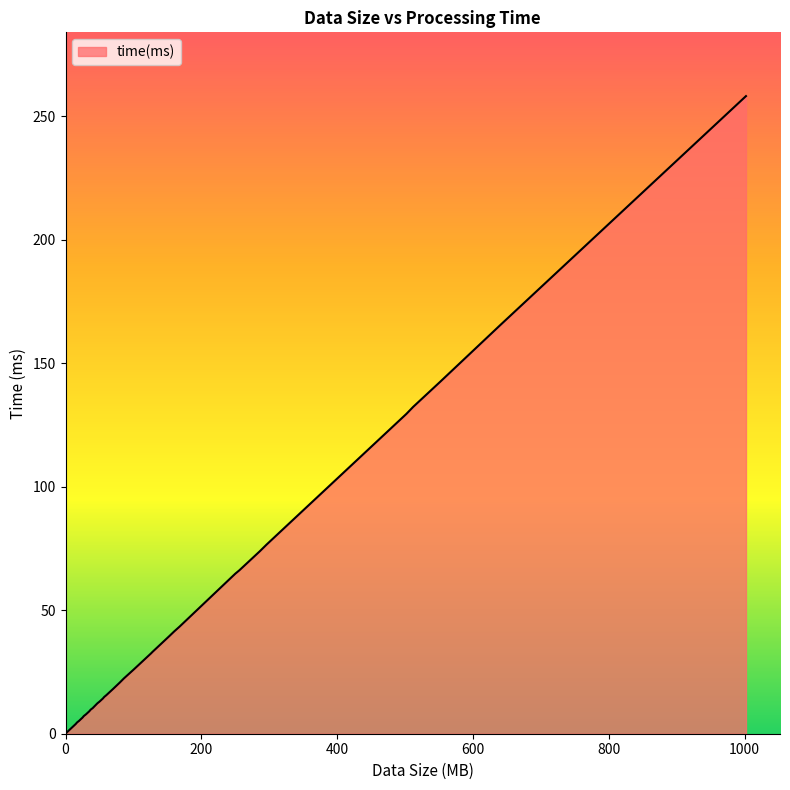

What is the maximum value shown in the chart?

258.1